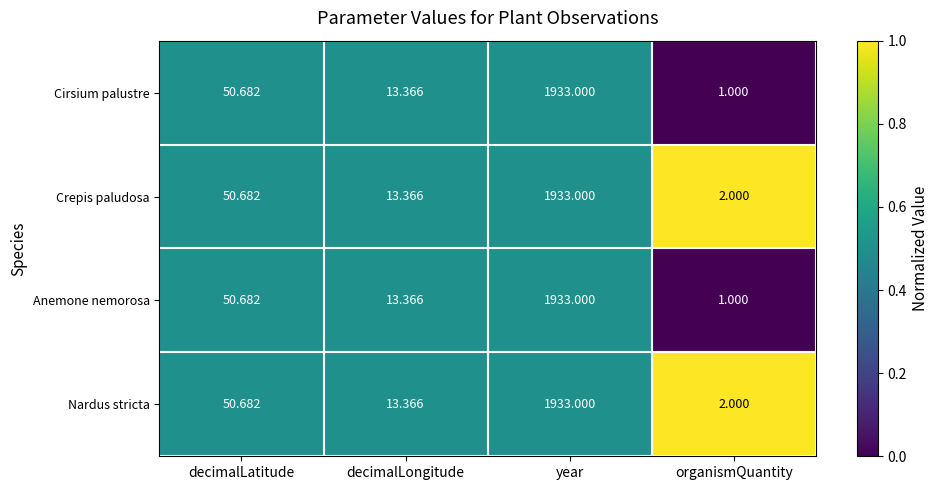

At which label does Anemone nemorosa first exceed 50?

decimalLatitude